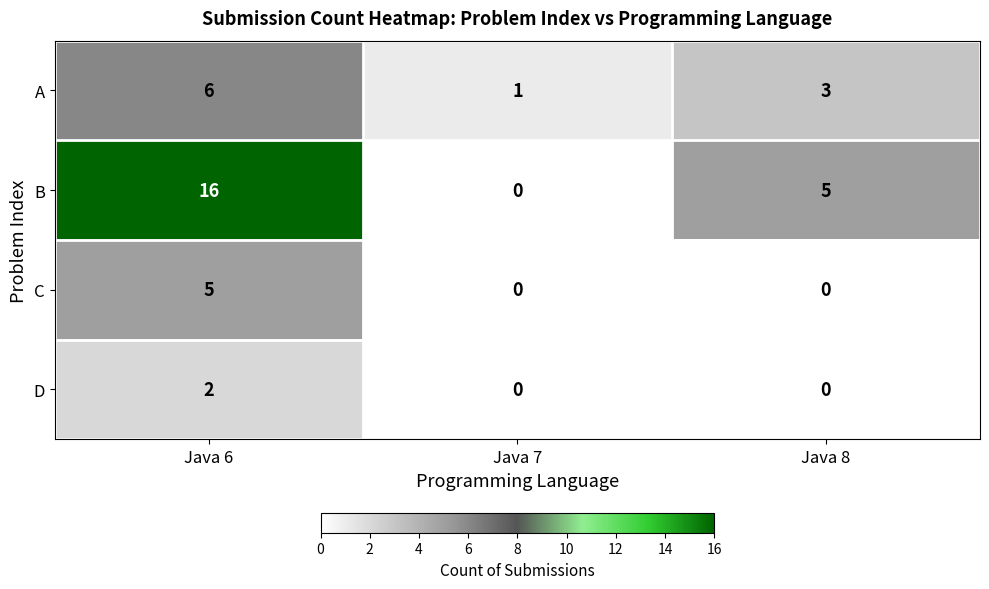

At which category is the sum across all series the highest?

Java 6